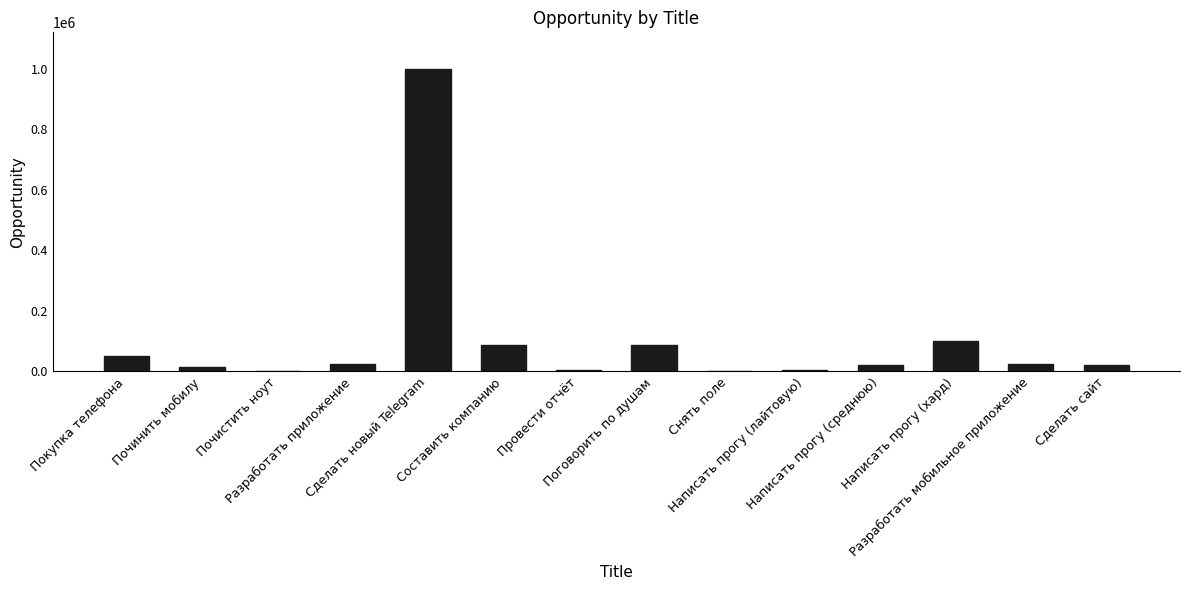

What is the greatest value displayed?

999999